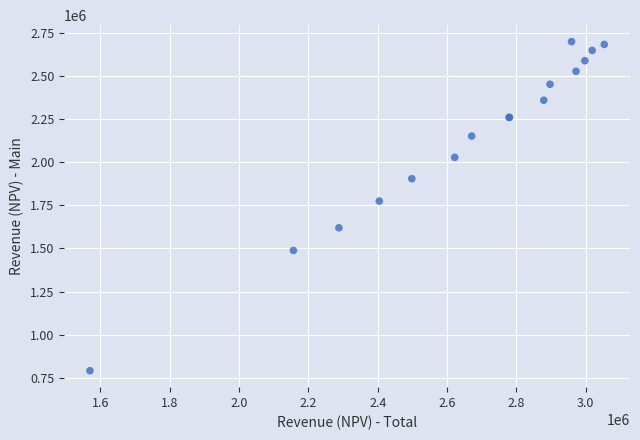

What Y value in the scatter plot is closest to 1745411?

1774795.4